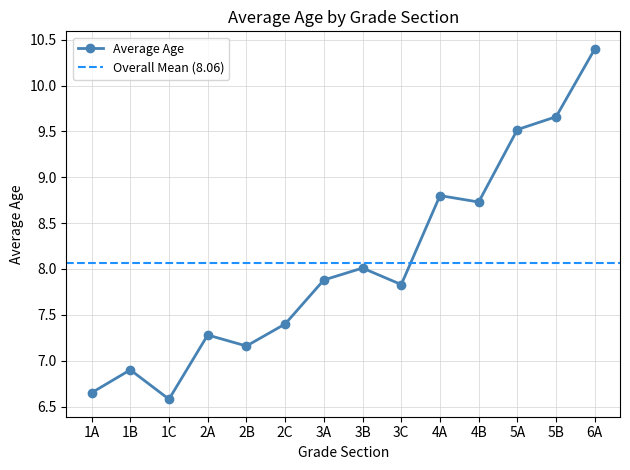

How many points are lower than both their immediate neighbors (excluding endpoints)?

4